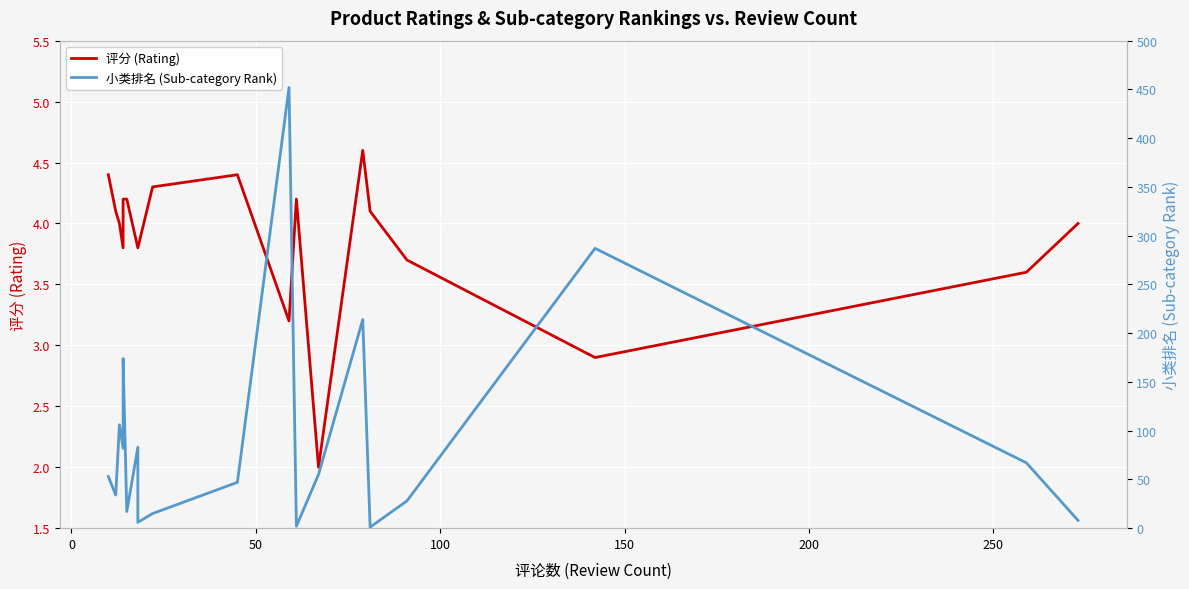

What is the minimum value for 小类排名 (Sub-category Rank)?

1.0